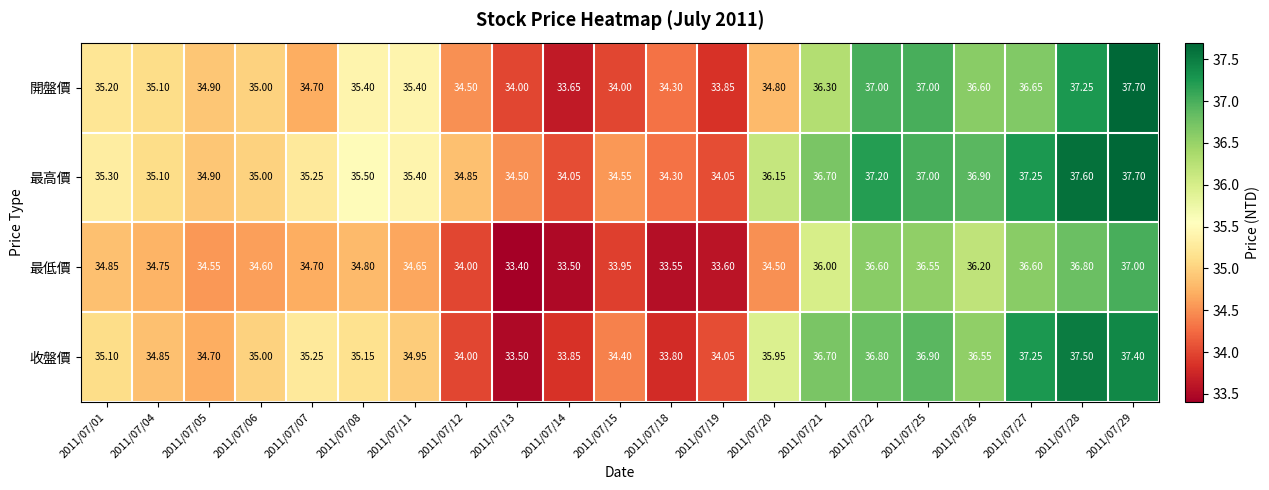

What is the spread (max minus min) of values at 2011/07/06?

0.4